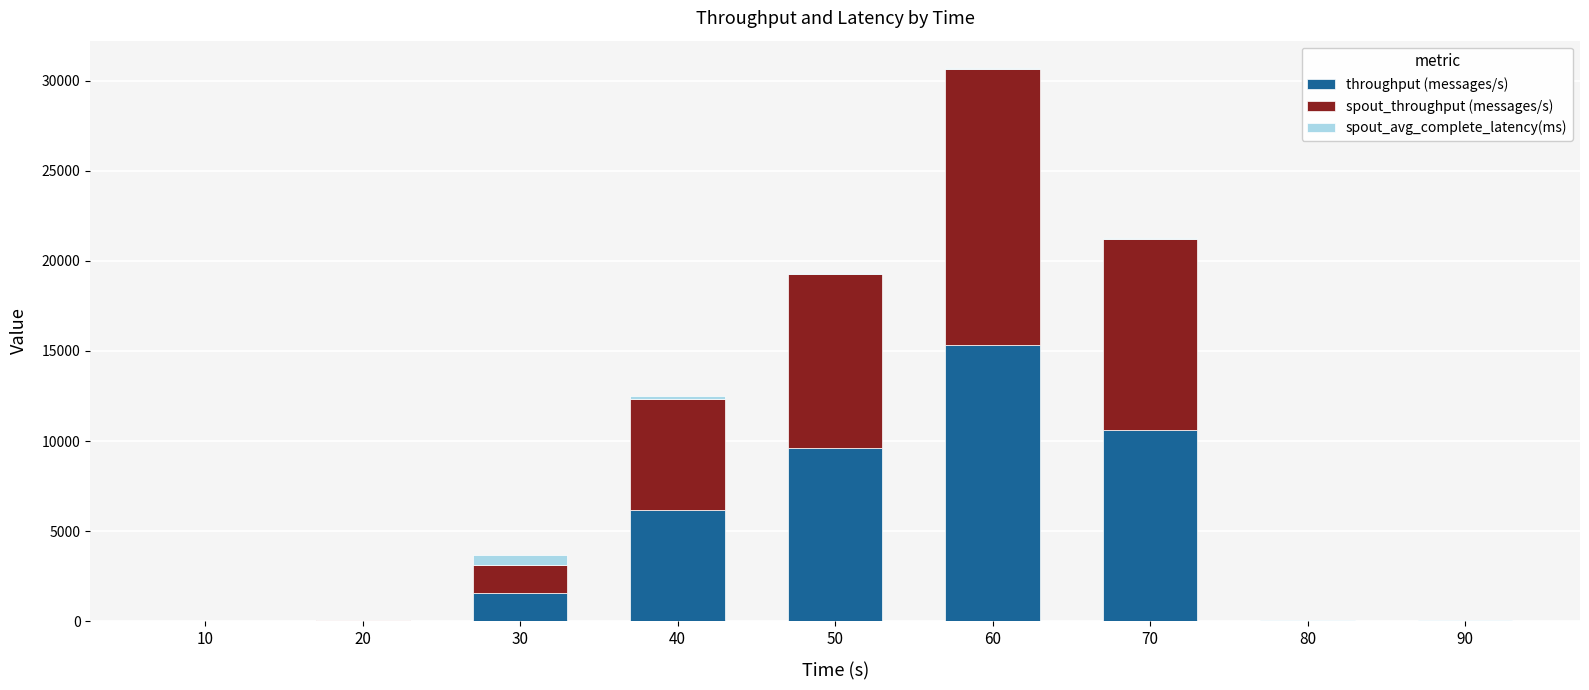

The value of throughput (messages/s) at 10 is 0.0. True or false?

True